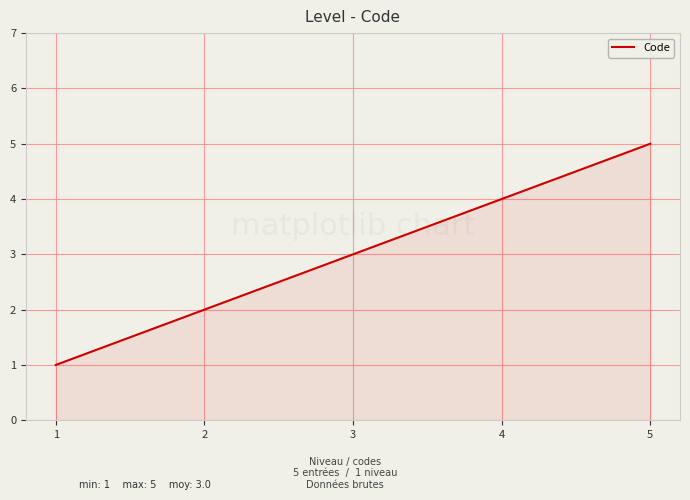

Reading left to right, what are all the values shown in this chart?

1	2	3	4	5